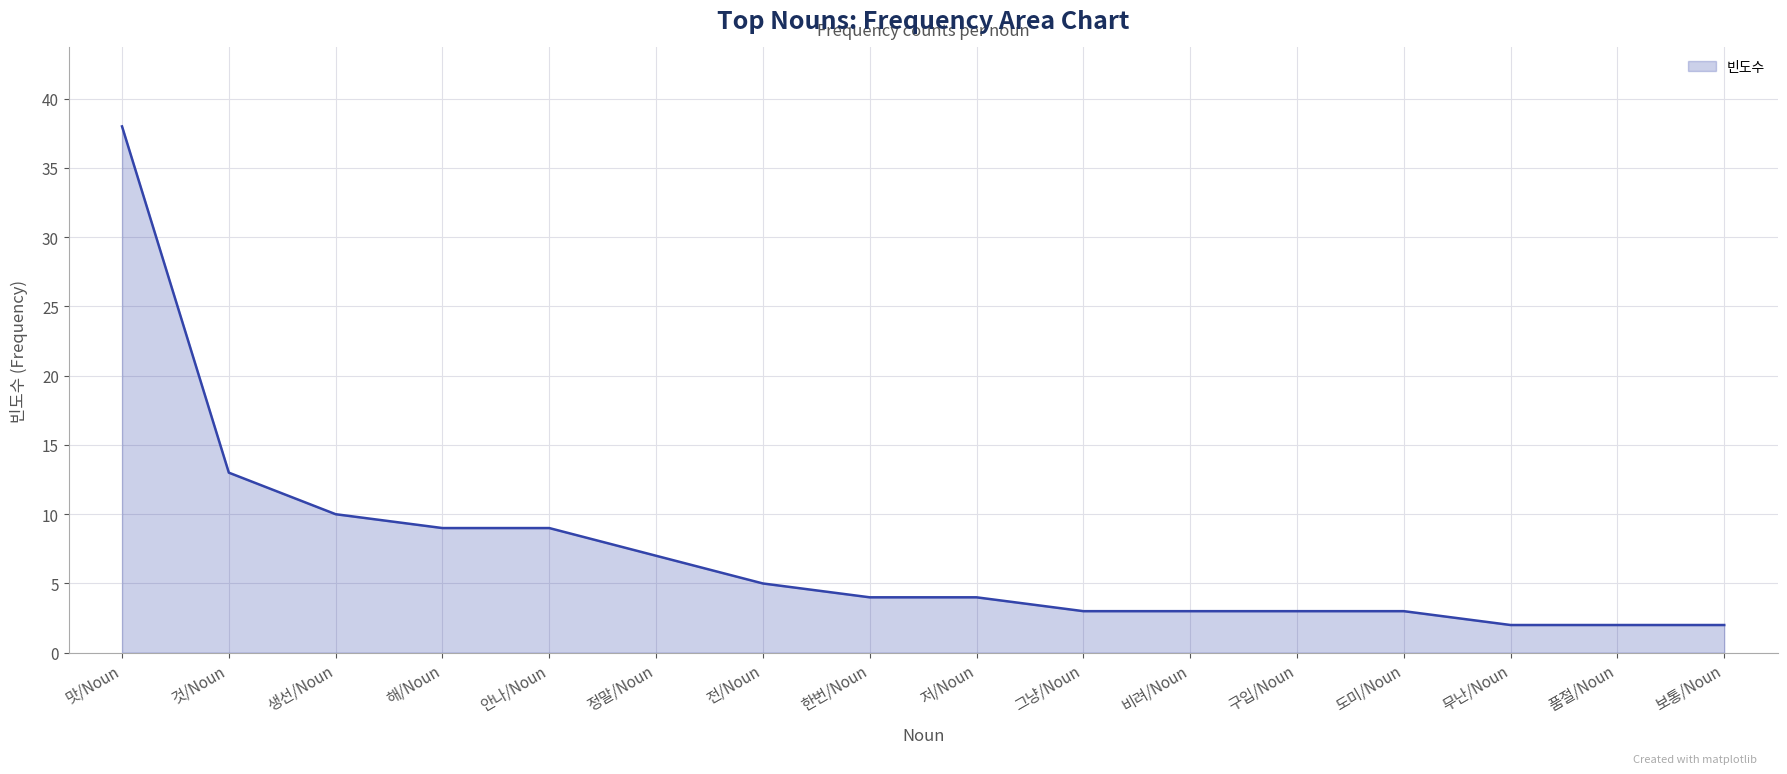

Reading left to right, transcribe all the data shown in this chart.

맛/Noun=38	것/Noun=13	생선/Noun=10	해/Noun=9	안나/Noun=9	정말/Noun=7	전/Noun=5	한번/Noun=4	저/Noun=4	그냥/Noun=3	비려/Noun=3	구입/Noun=3	도미/Noun=3	무난/Noun=2	품절/Noun=2	보통/Noun=2